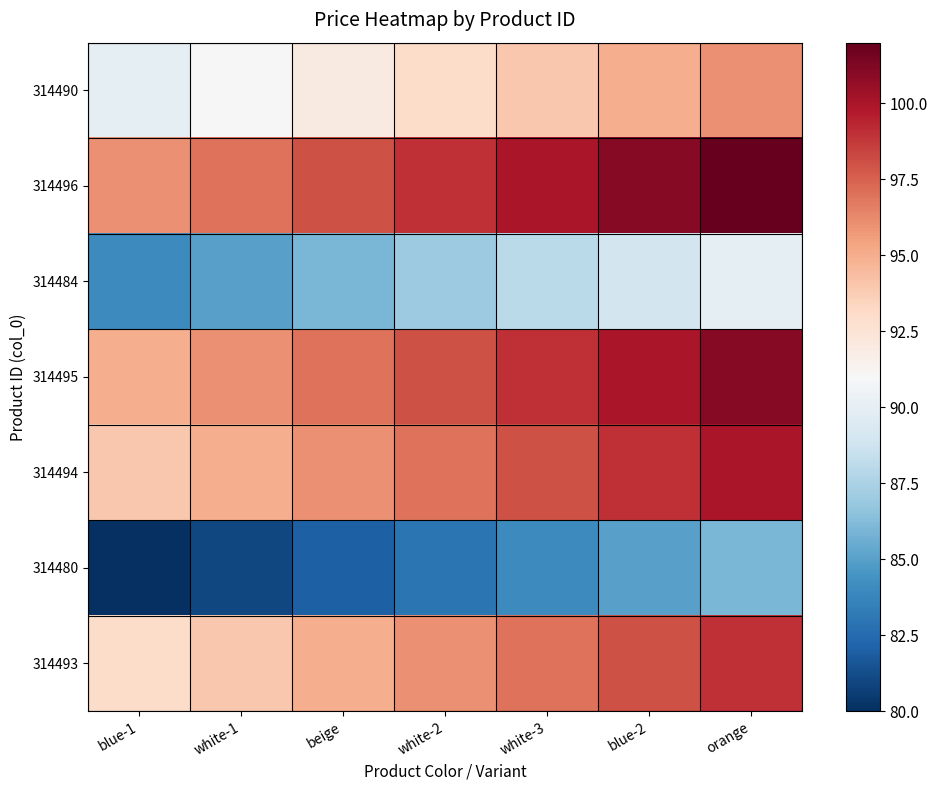

List the series in order of their peak value, highest first.

314496, 314495, 314494, 314493, 314490, 314484, 314480